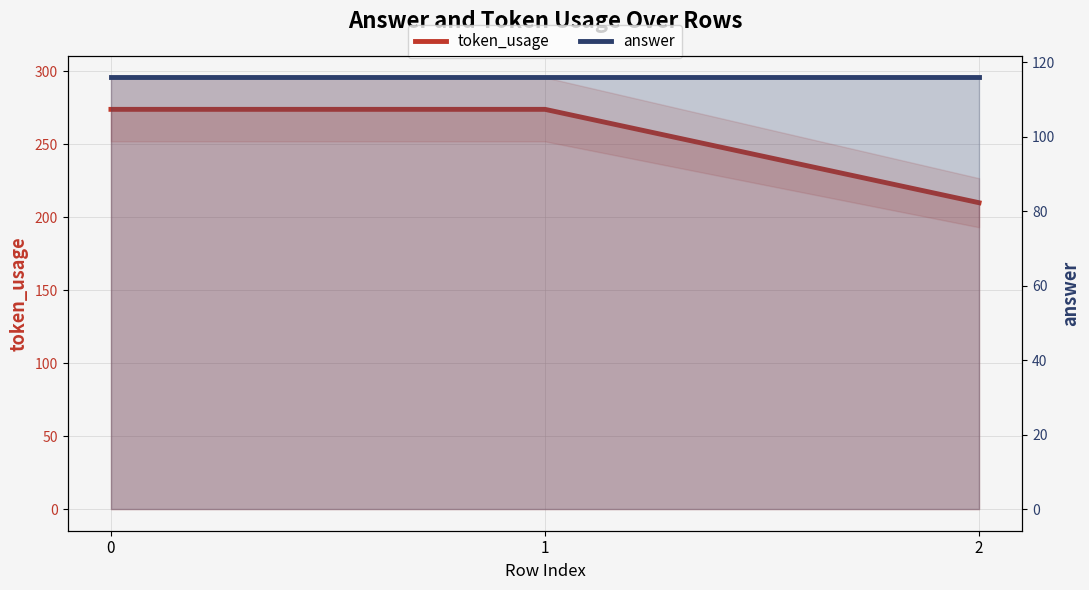

What is the spread (max minus min) of values at 0?

158